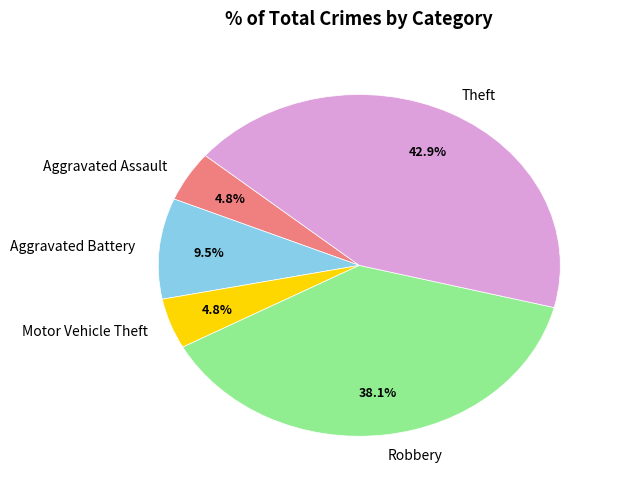

Is Aggravated Assault the majority of the pie?

No